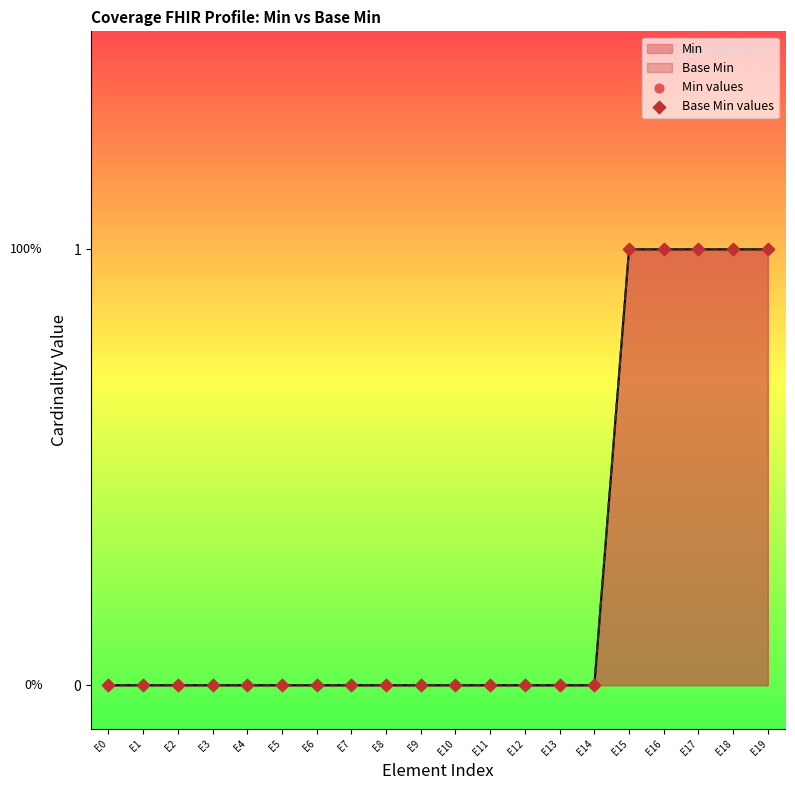

Which series reaches the minimum Y coordinate?

Min values